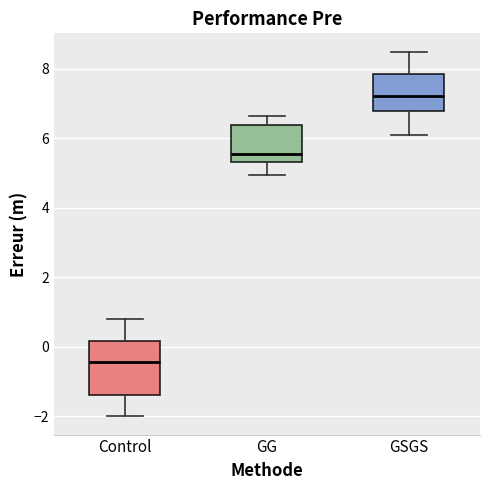

Which box's median line is the highest?

GSGS